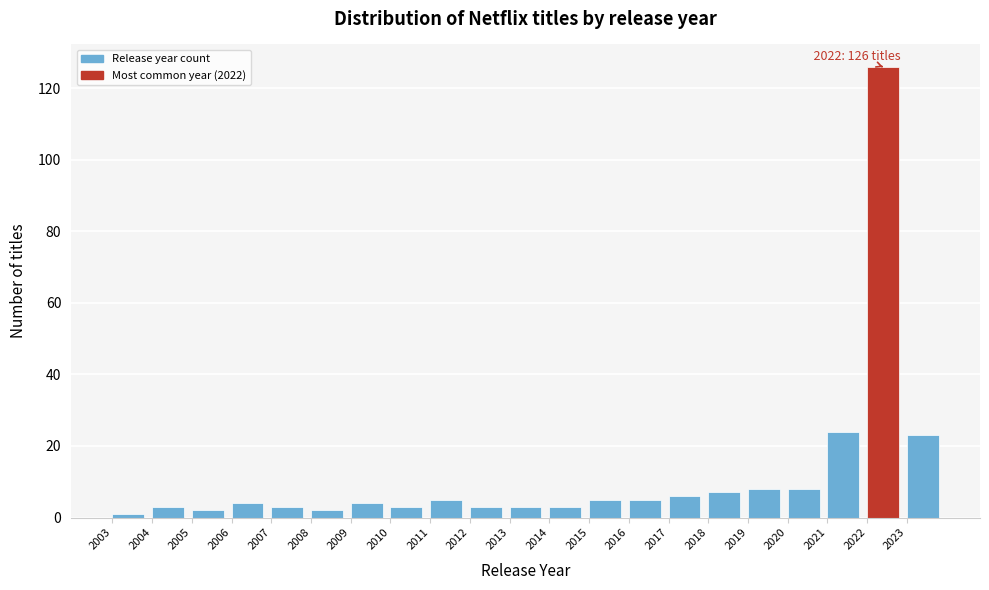

Which range on the x-axis has the tallest bar?

2022 to 2023